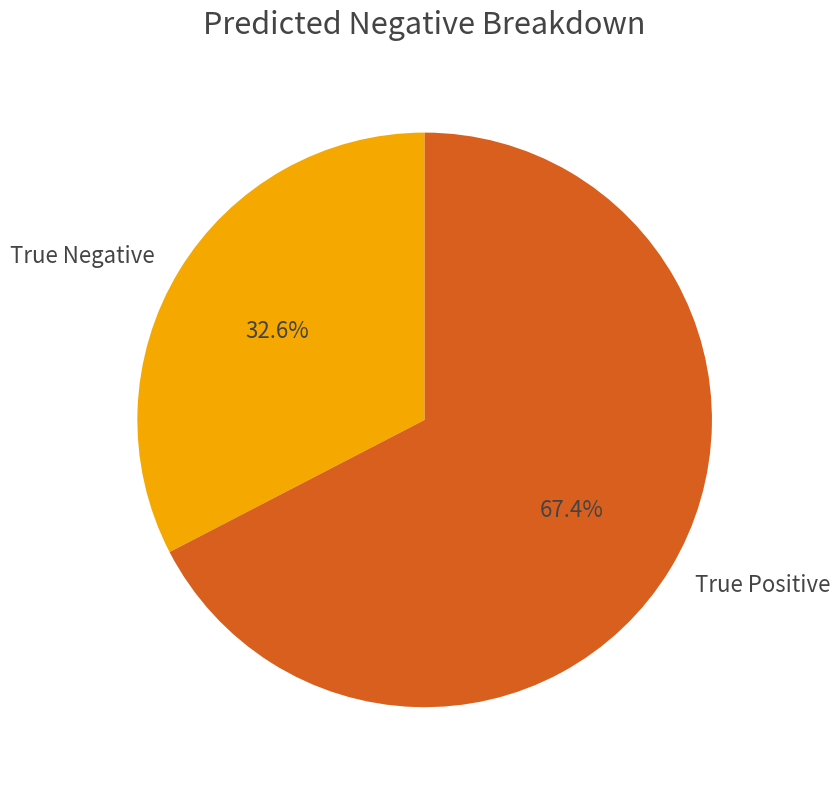

Which slice is the smallest?

True Negative